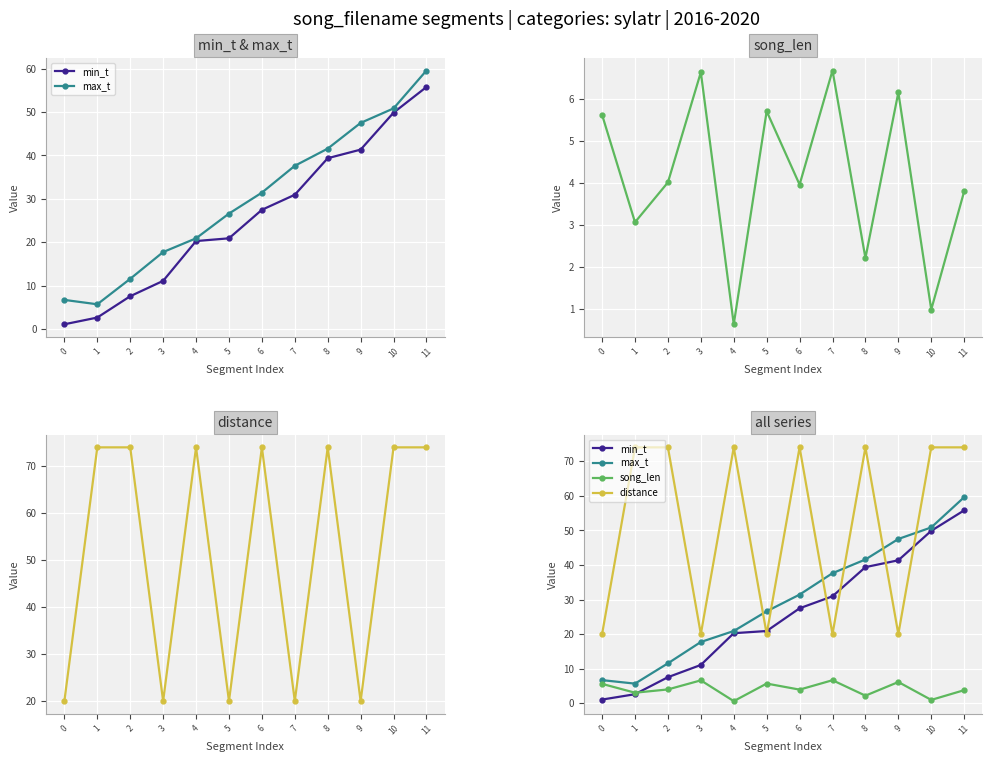

The min_t series shows 68.0 at 9. True or false?

False